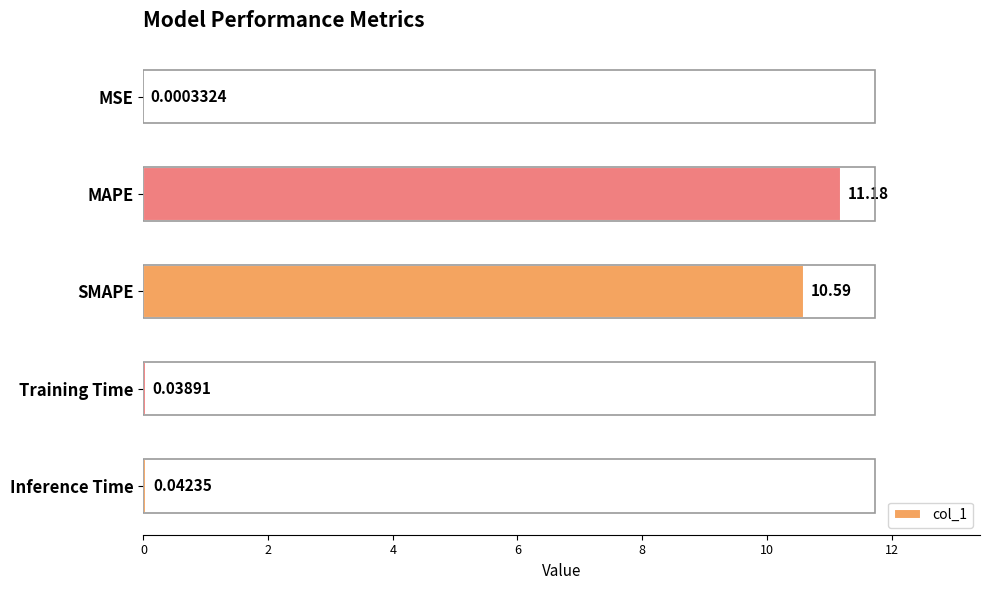

Which category has the highest value across all series?

MAPE